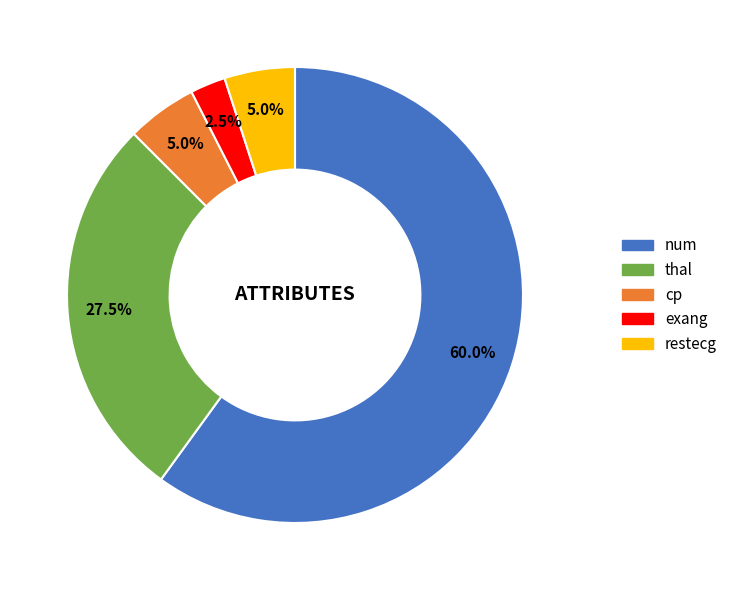

How many slices are in this pie chart?

5